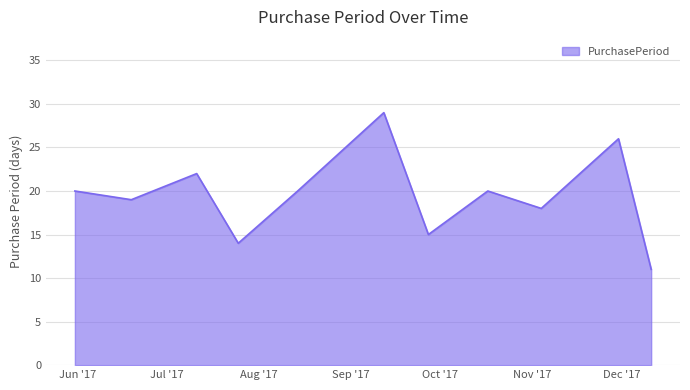

What is the difference between the maximum and minimum values?

18